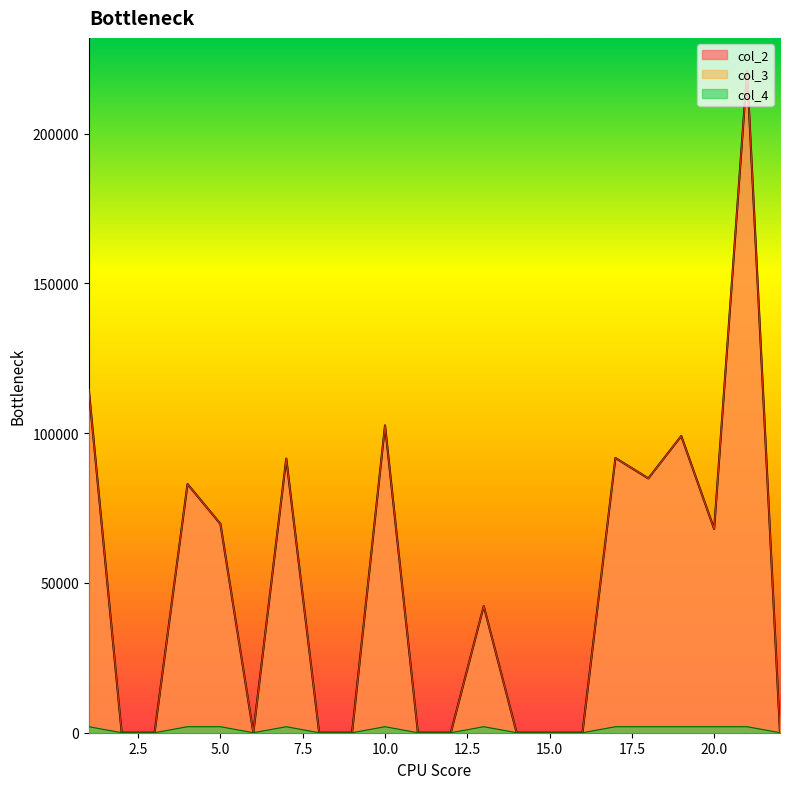

The value of col_2 at 17 is 91718.7. True or false?

True